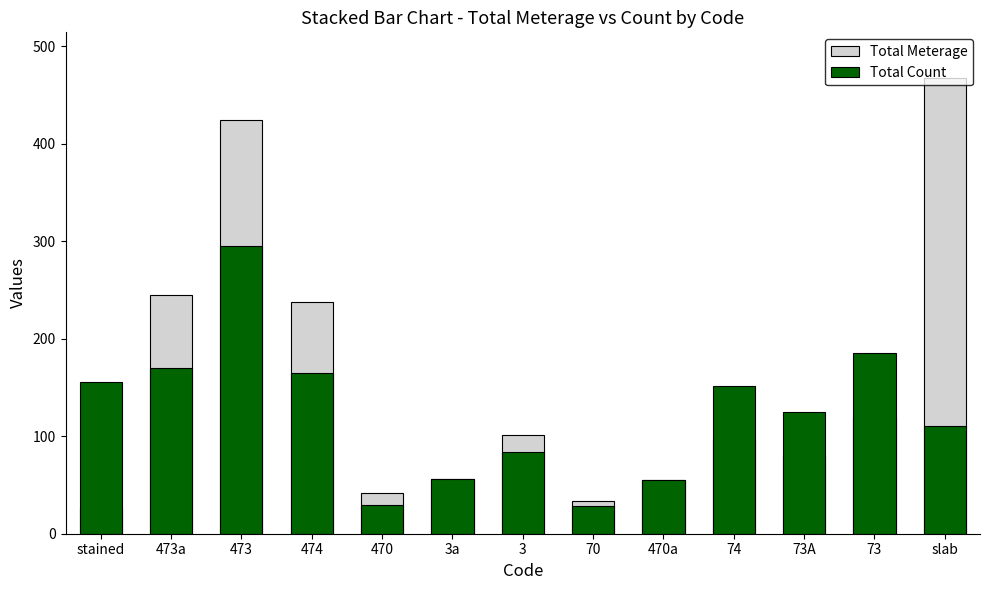

At which label is Total Count closest to 161?

474